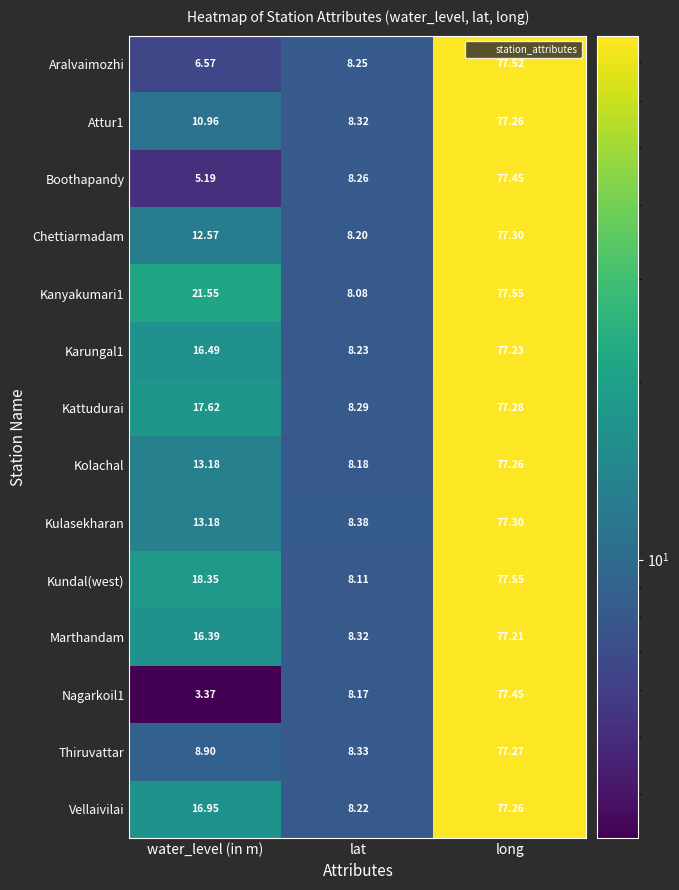

List the labels in order of Karungal1 value, largest first.

long, water_level (in m), lat